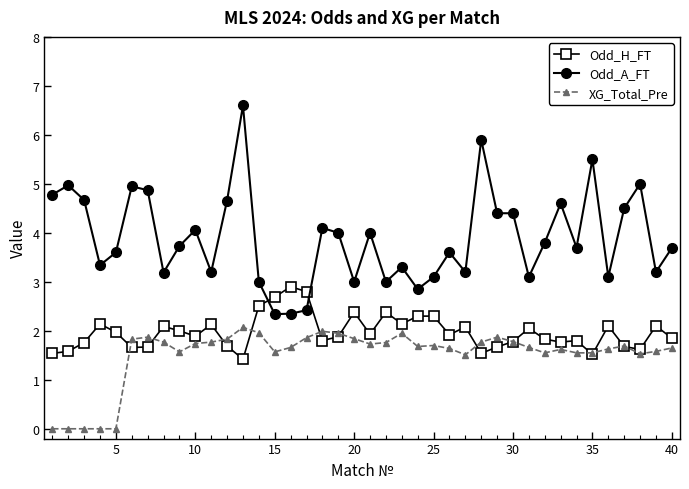

How many lines are shown in the chart?

3